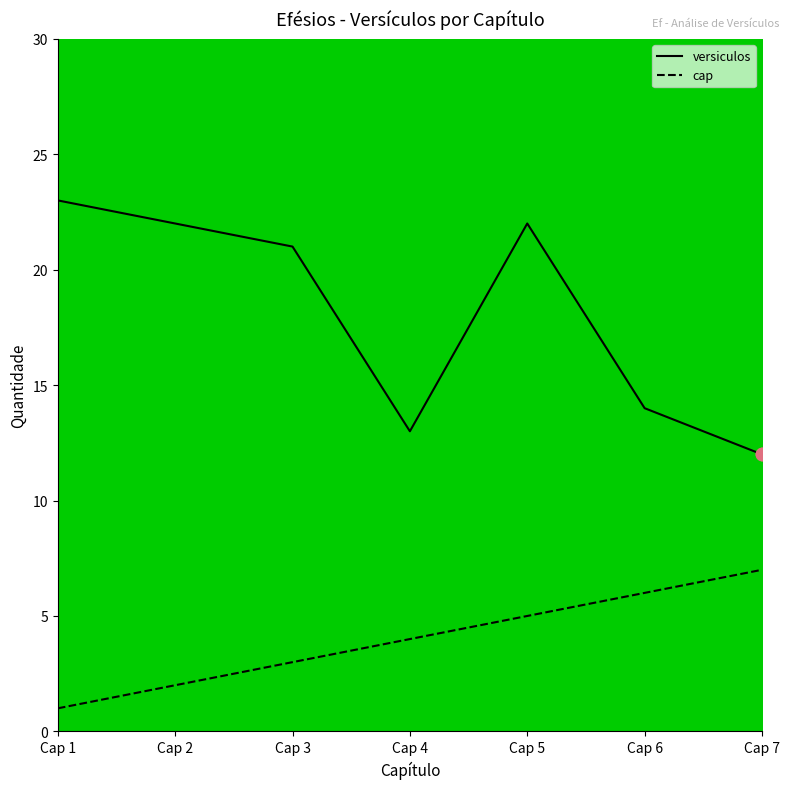

At which category is the sum across all series the highest?

Cap 5